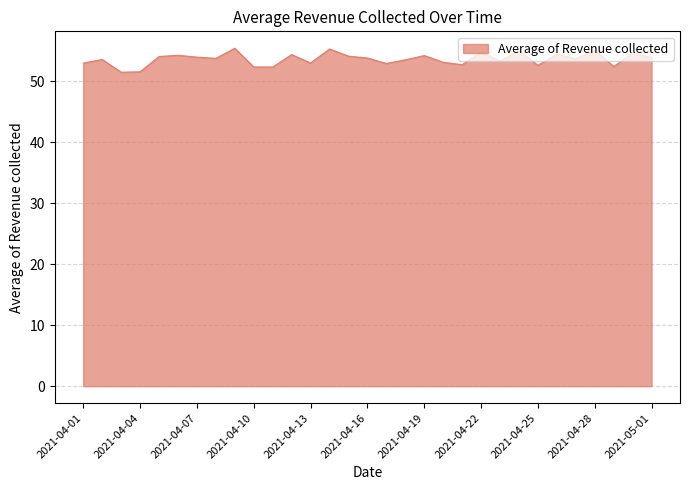

What is the minimum value shown in the chart?

51.5